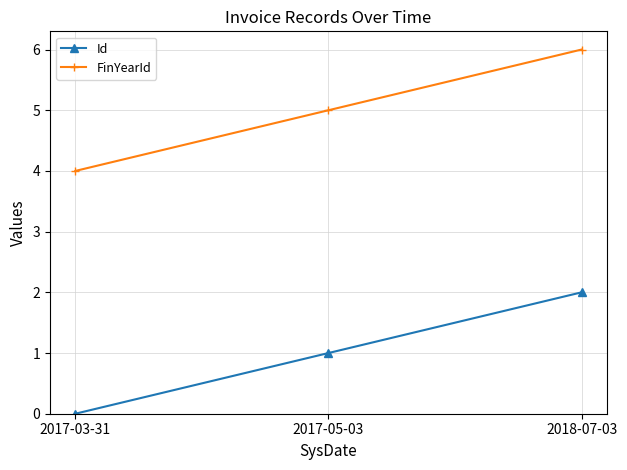

Does the chart display data point markers on the line(s)?

Yes